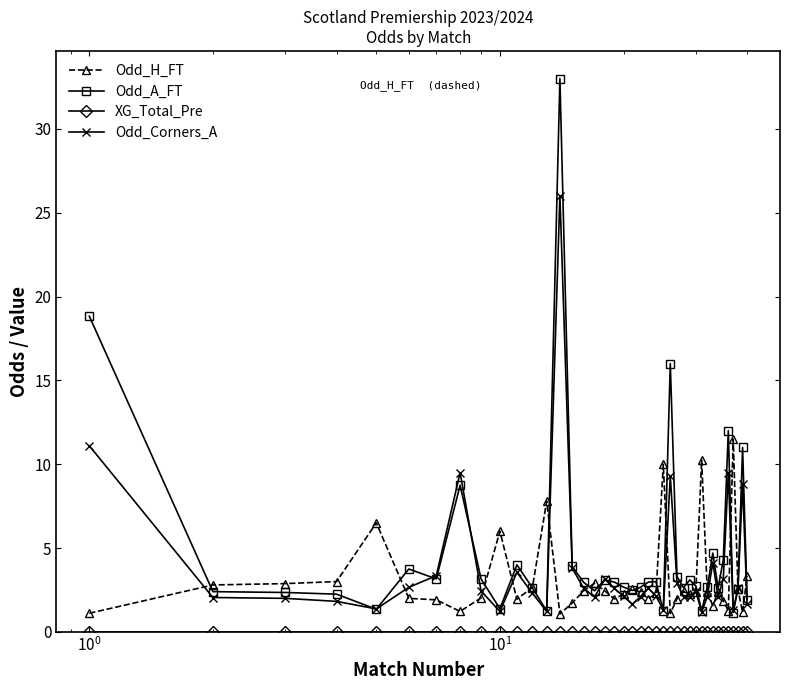

Does the chart display data point markers on the line(s)?

Yes